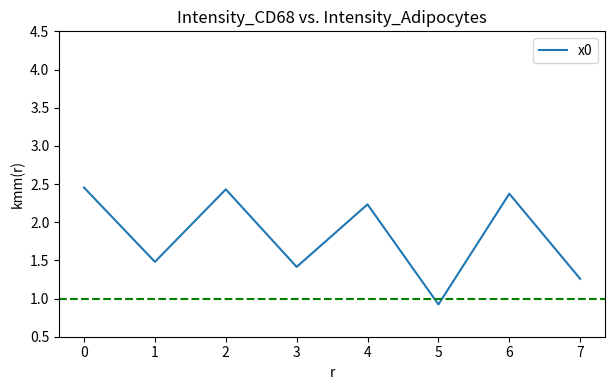

What is the change in value from 1 to 6?

+0.9